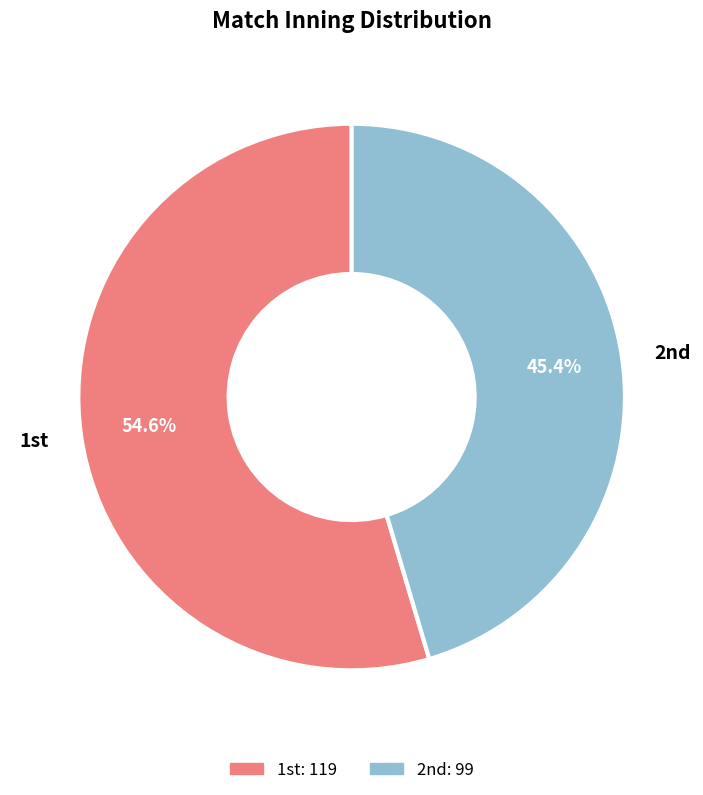

How many segments does this pie chart have?

2